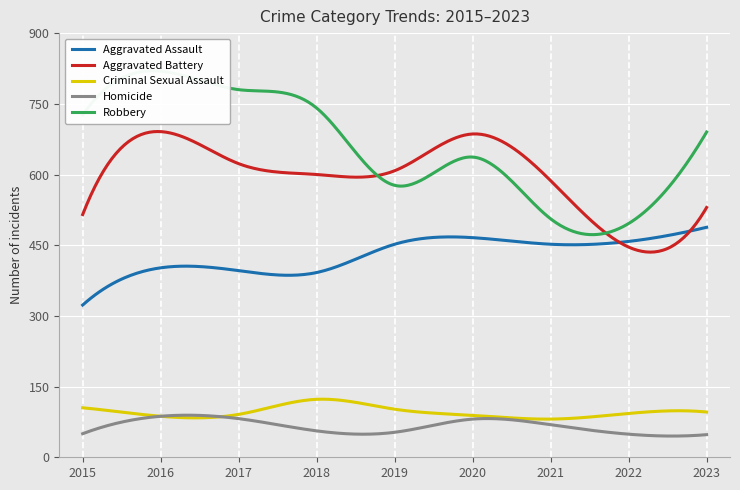

How many lines are shown in the chart?

5